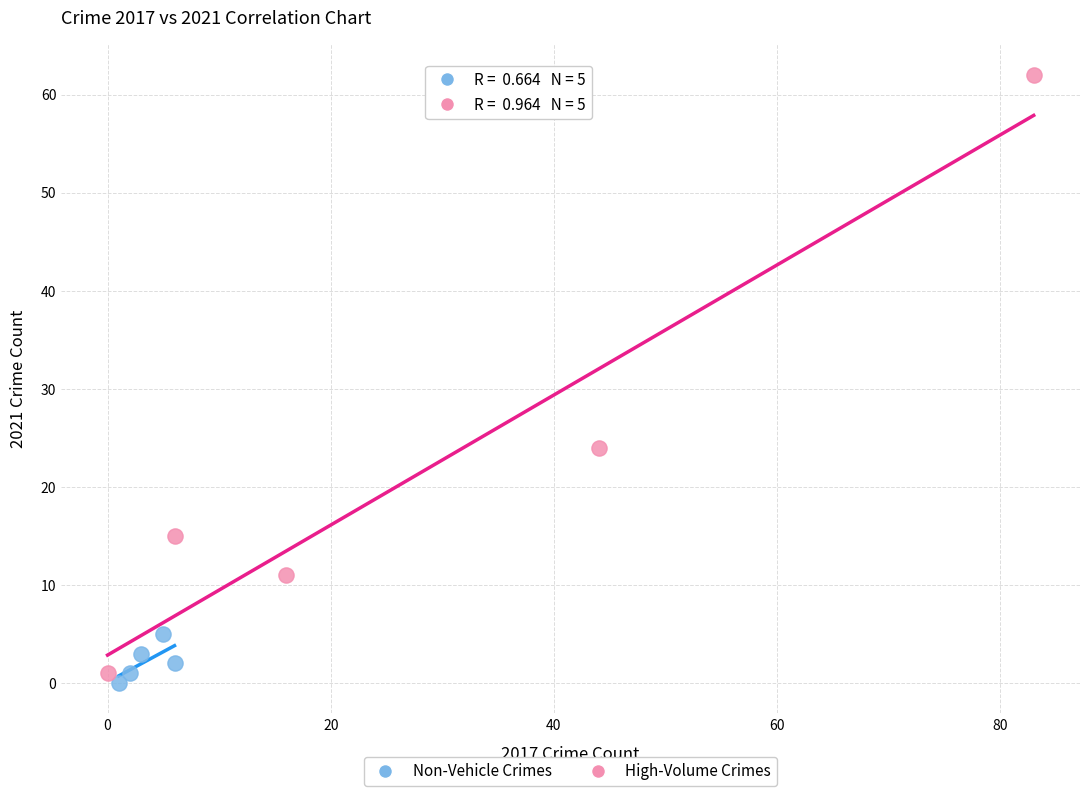

Which series contains the highest Y value?

High-Volume Crimes